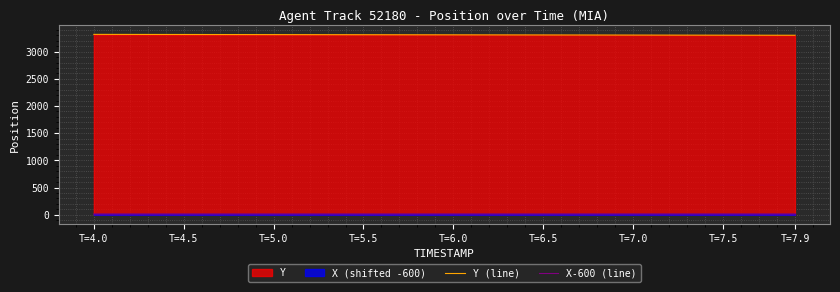

The Y (line) series shows 5087.8 at T=5.0. True or false?

False